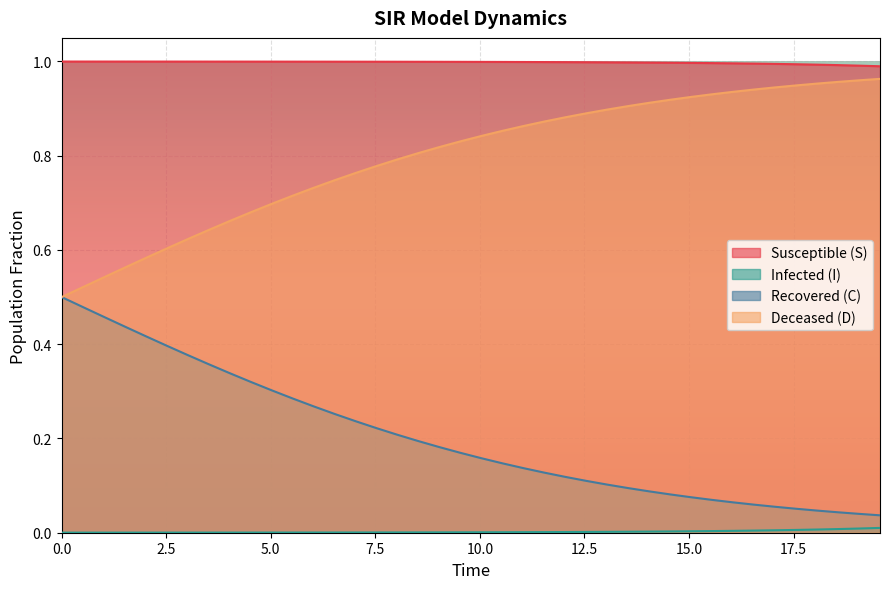

What are all the series names shown in the legend?

S, I, C, D